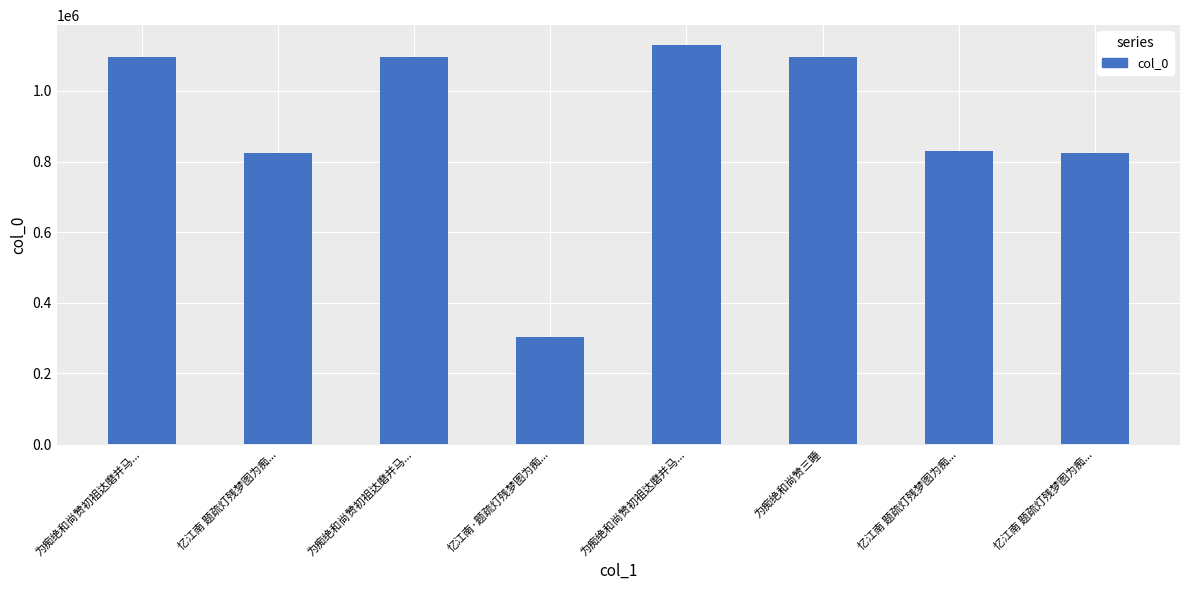

Does the chart contain any negative values?

No